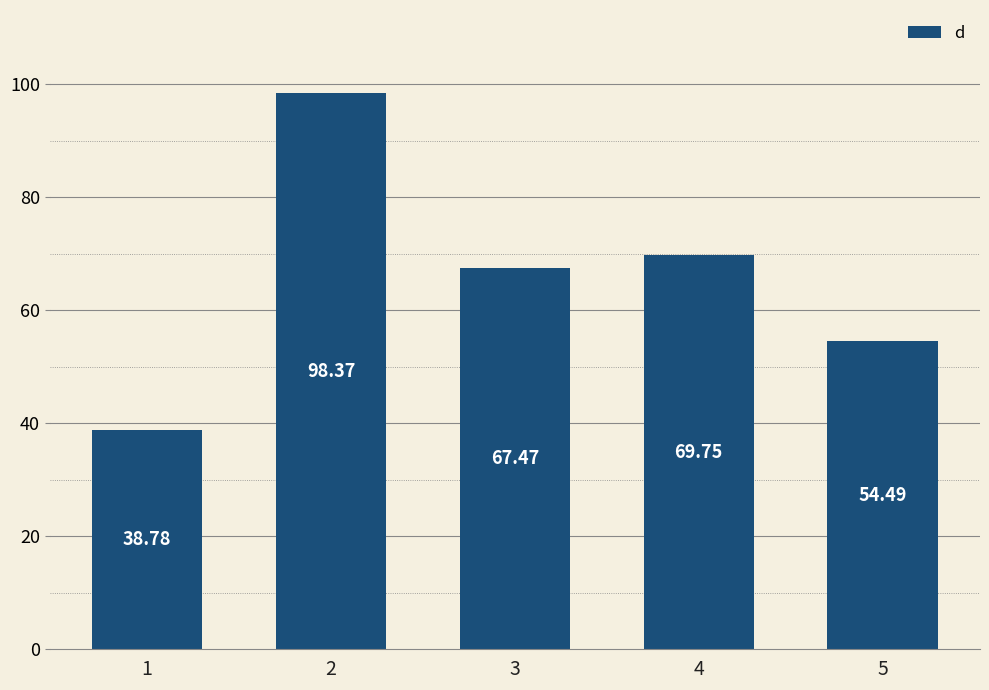

Are the bars horizontal?

No